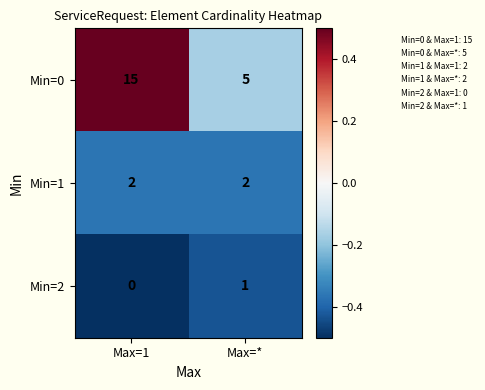

At Max=*, list the series in order from smallest to largest.

Min=2, Min=1, Min=0